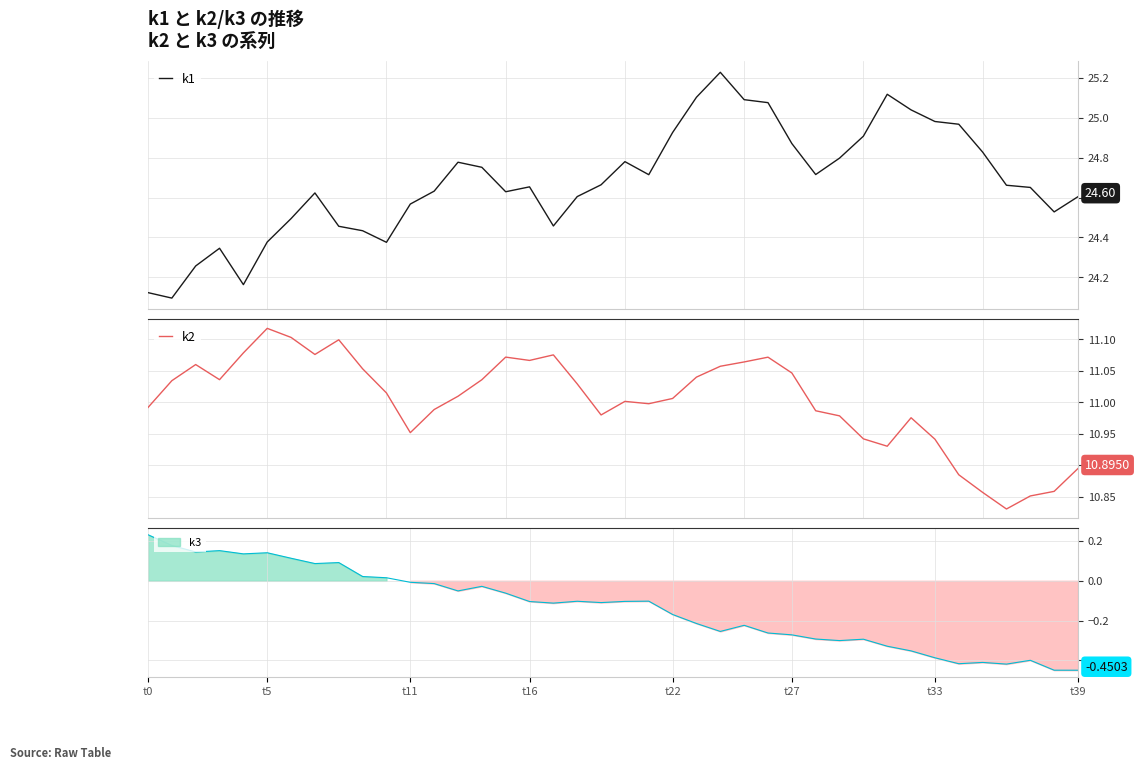

What is the sum of all k2 values?

440.1